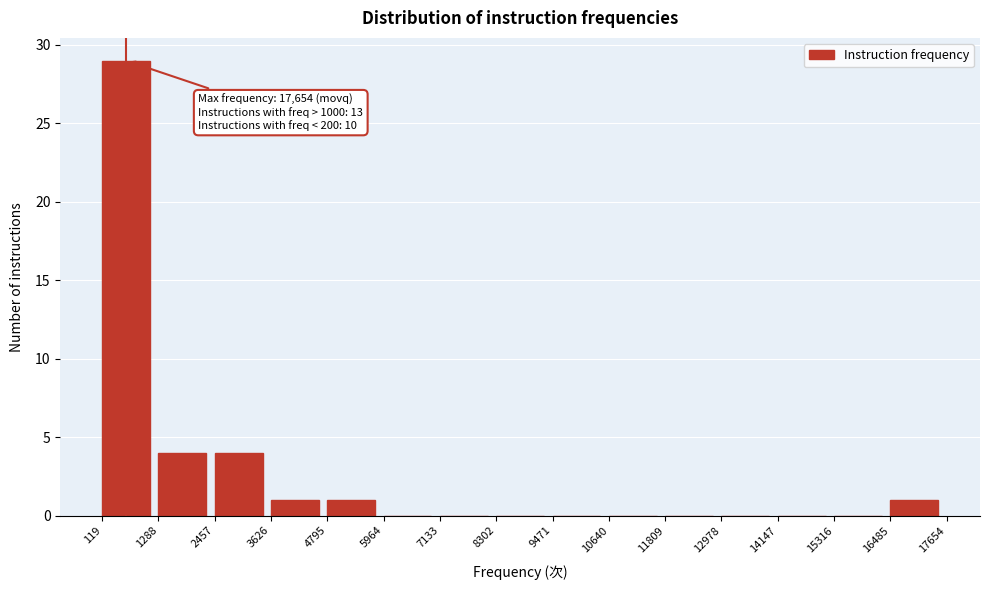

Over which range of the x-axis is the bar tallest?

119 to 1288